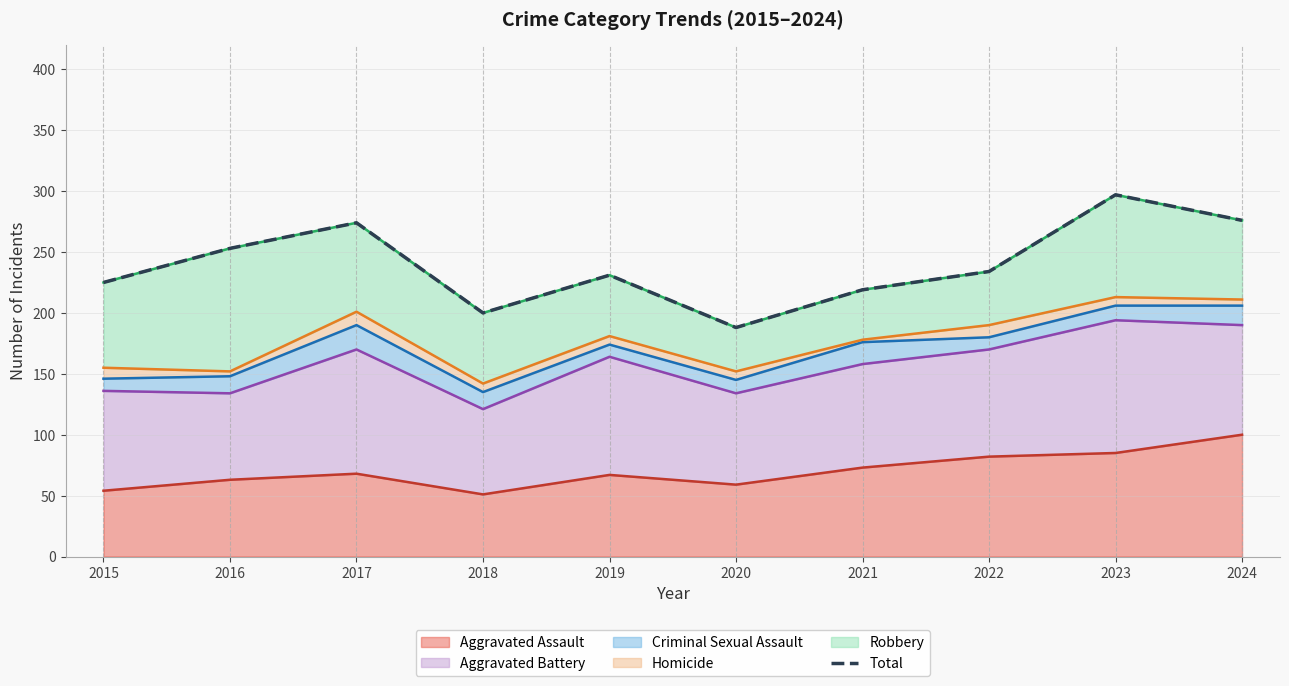

List the labels in order of value, largest first.

2023, 2024, 2017, 2016, 2022, 2019, 2015, 2021, 2018, 2020